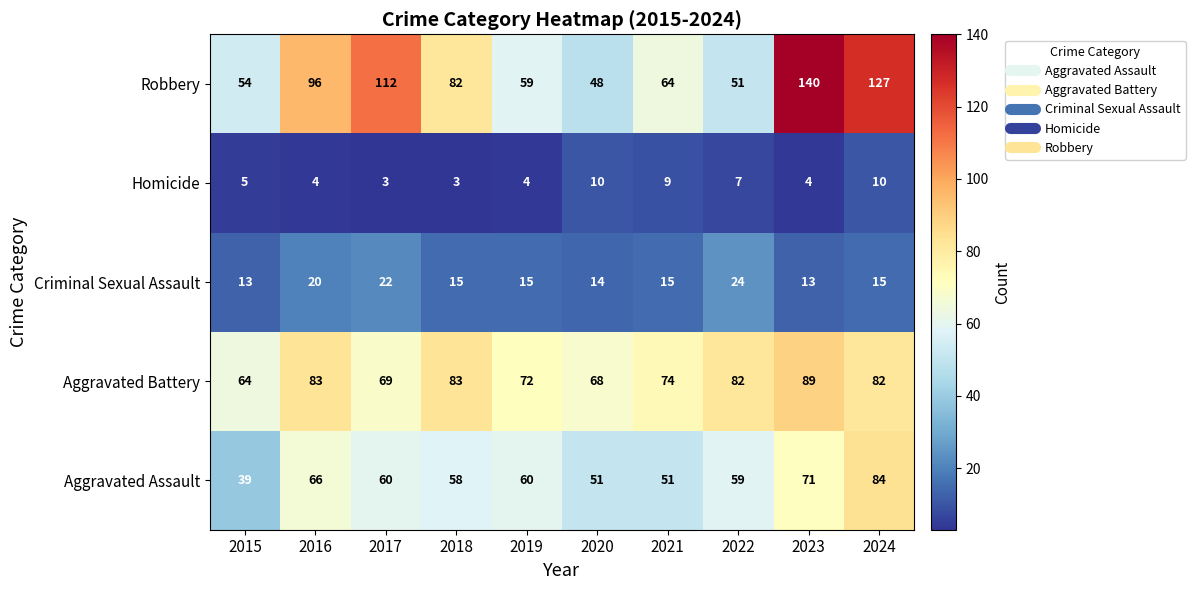

What is the average value of the Aggravated Battery series?

77